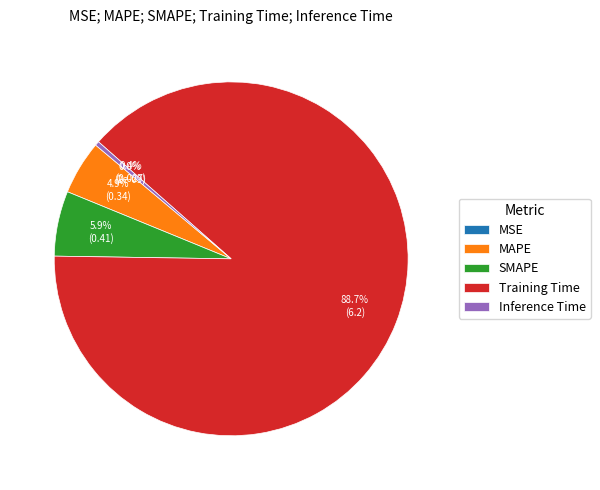

How many slices are in this pie chart?

5